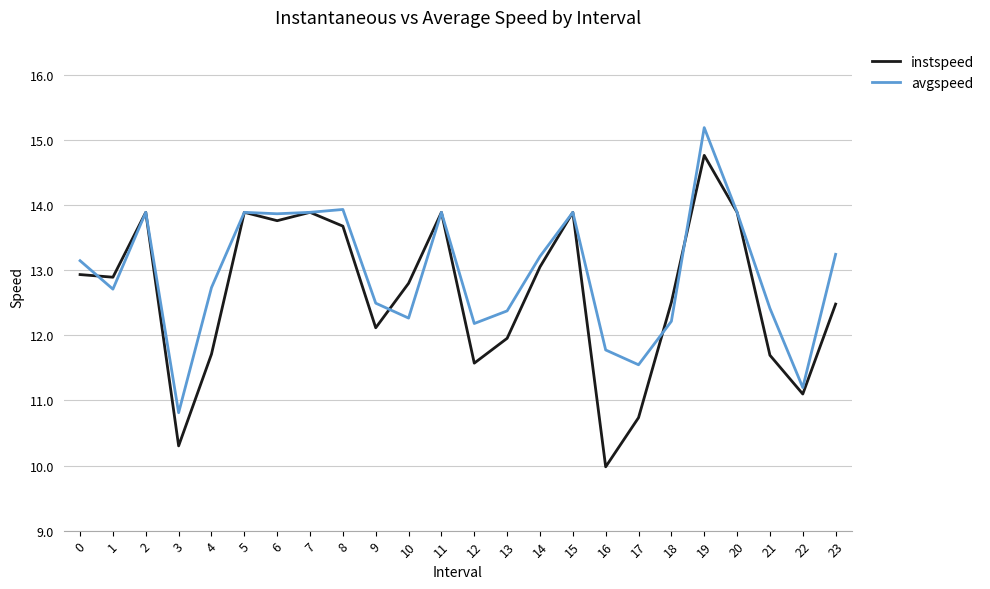

Between which two adjacent categories do avgspeed and instspeed first intersect?

0 and 1